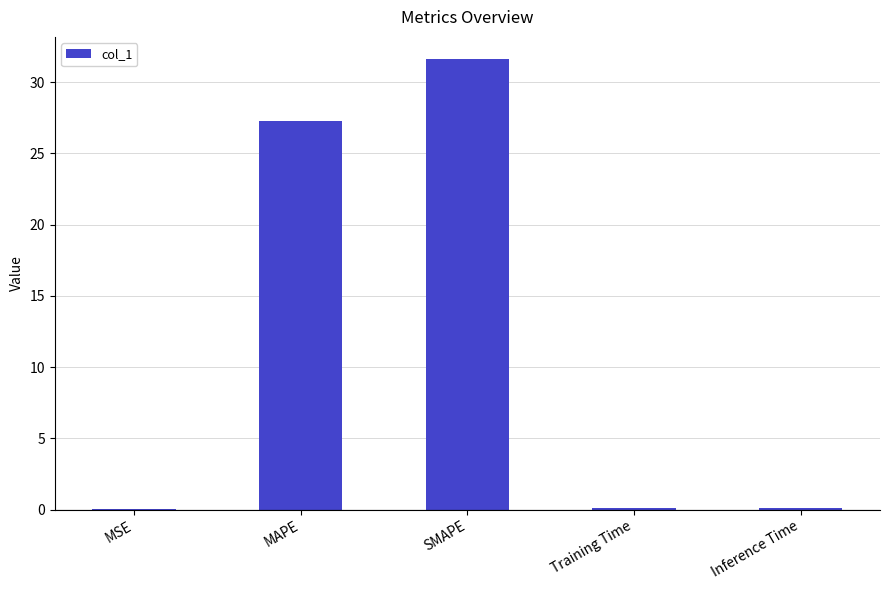

What is the maximum value shown in the chart?

31.6